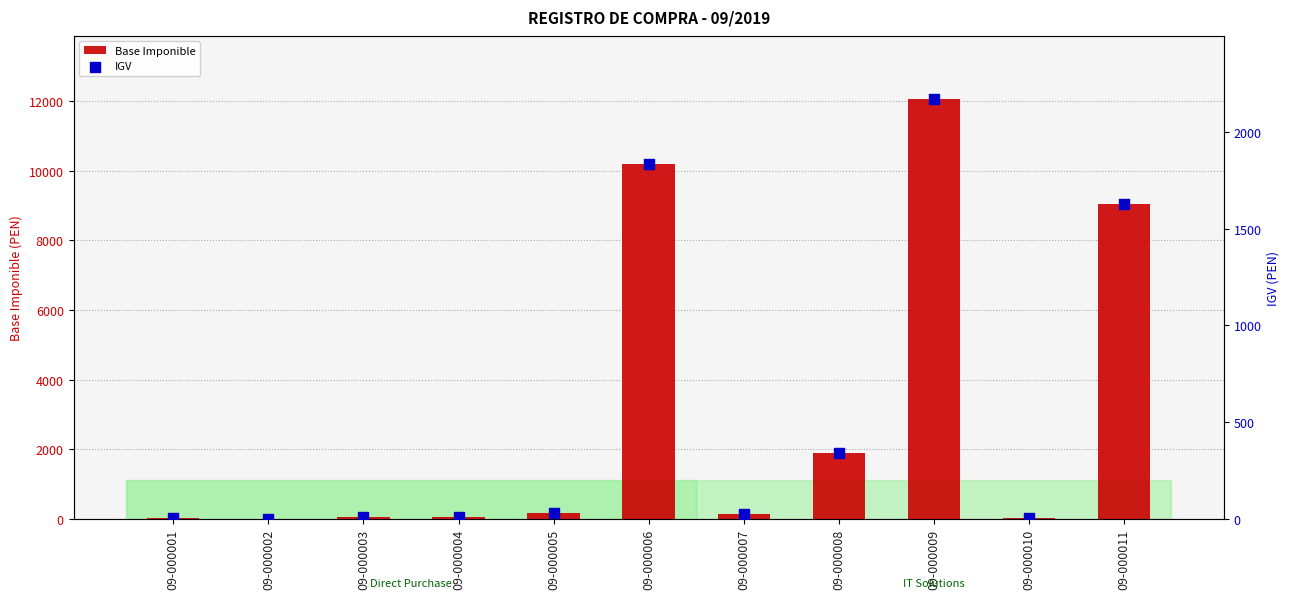

Which series reaches the maximum Y coordinate?

Base Imponible